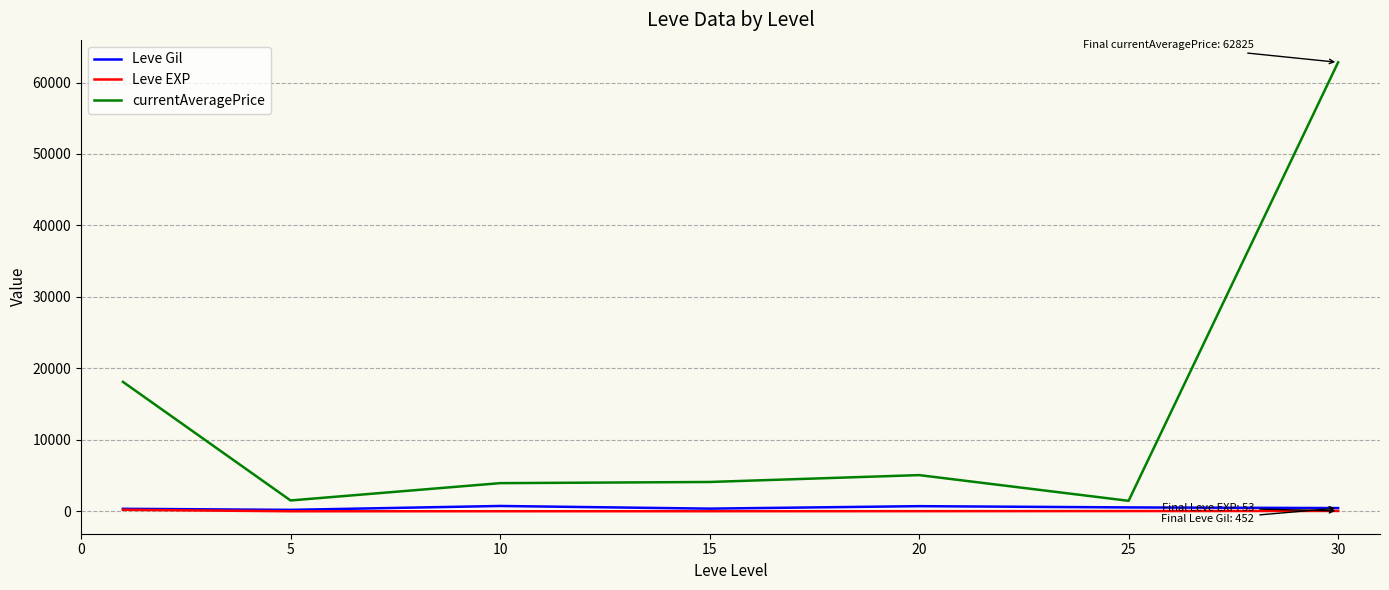

True or false: currentAveragePrice and Leve EXP cross at least once.

False